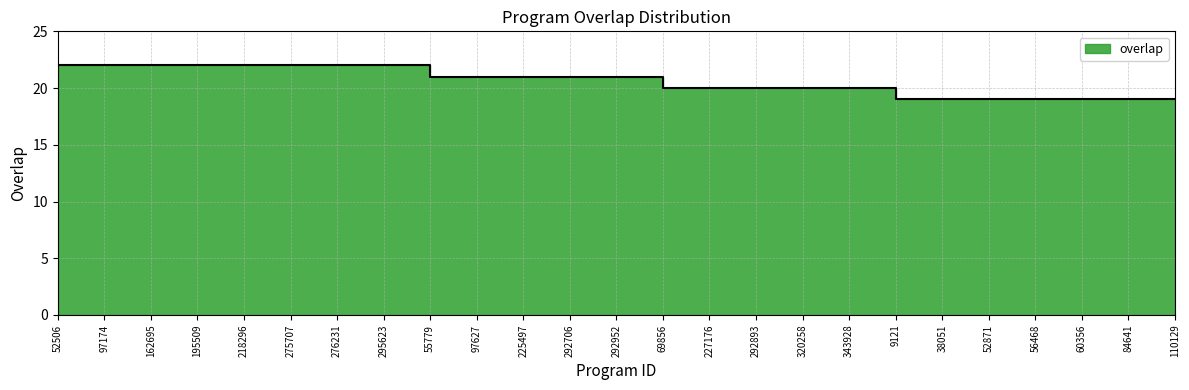

Rank the categories by value from highest to lowest.

52506, 97174, 162695, 195509, 218296, 275707, 276231, 295623, 55779, 97627, 225497, 292706, 292952, 69856, 227176, 292893, 320258, 343928, 9121, 38051, 52871, 56468, 60356, 84641, 110129